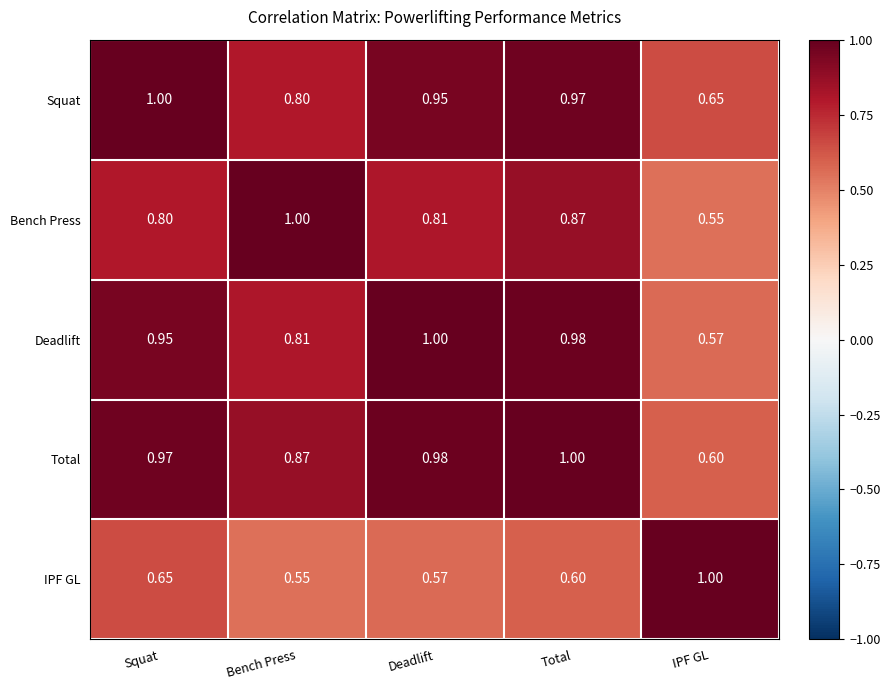

Between Squat and Deadlift, which series saw the biggest shift?

IPF GL